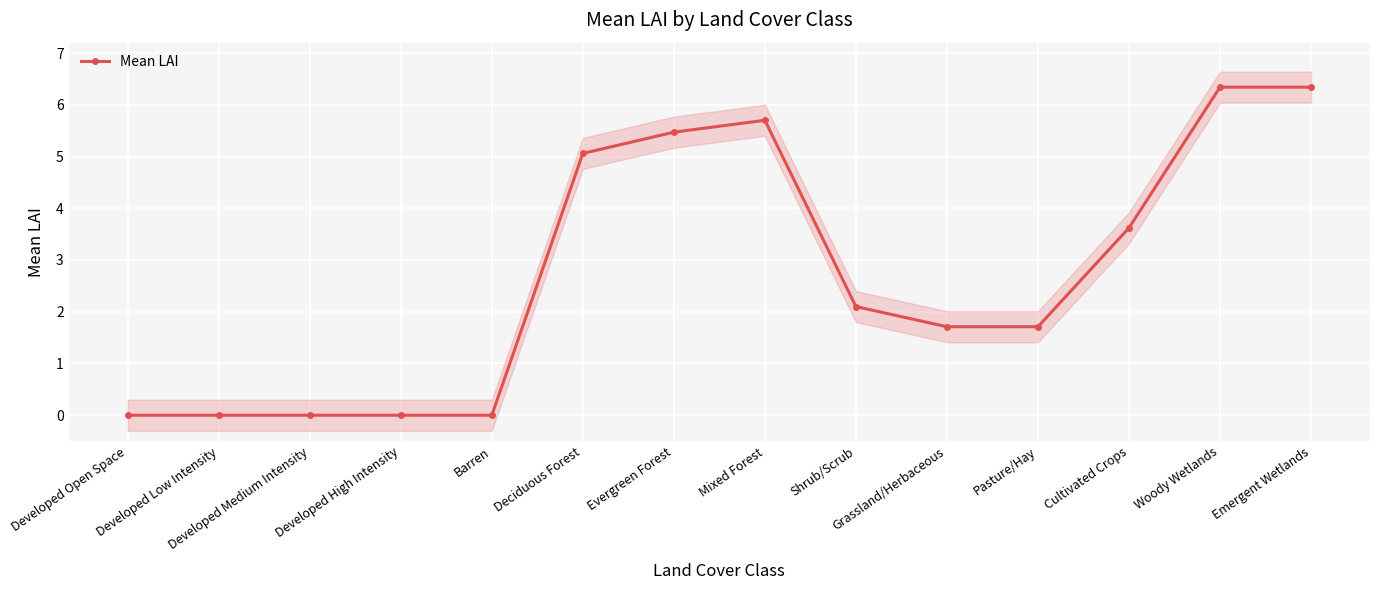

What position from the left is Barren?

5